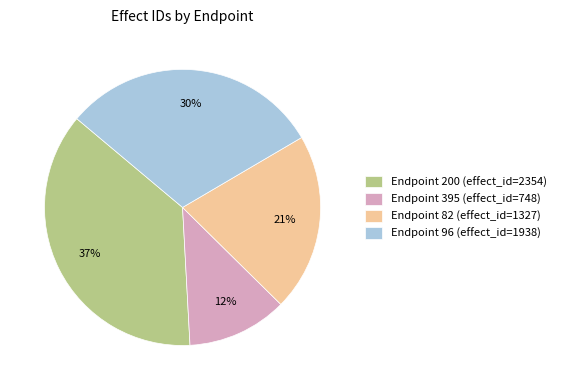

Approximately how many times larger is the value at Endpoint 395 (effect_id=748) compared to Endpoint 200 (effect_id=2354)?

0.3